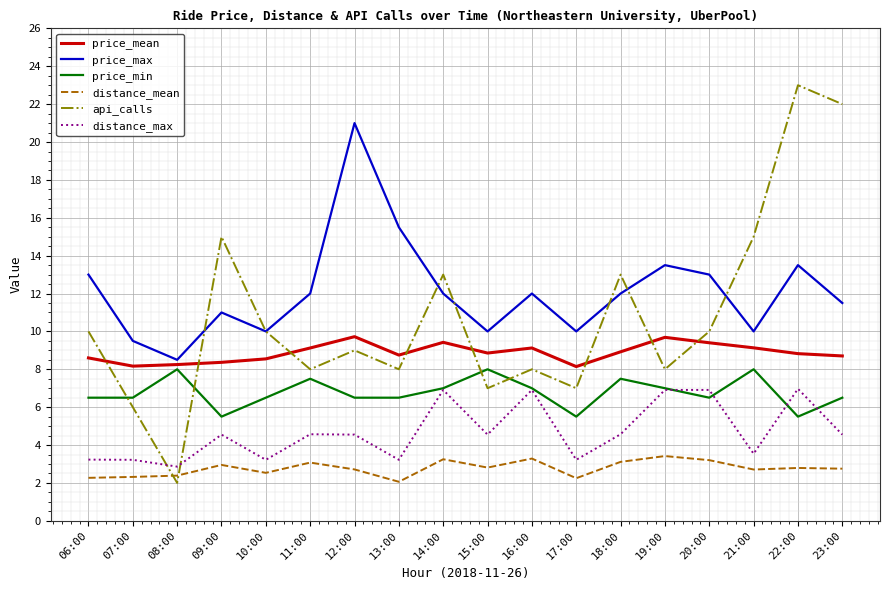

Is the value of api_calls at 23:00 greater than the value of price_max at 23:00?

Yes